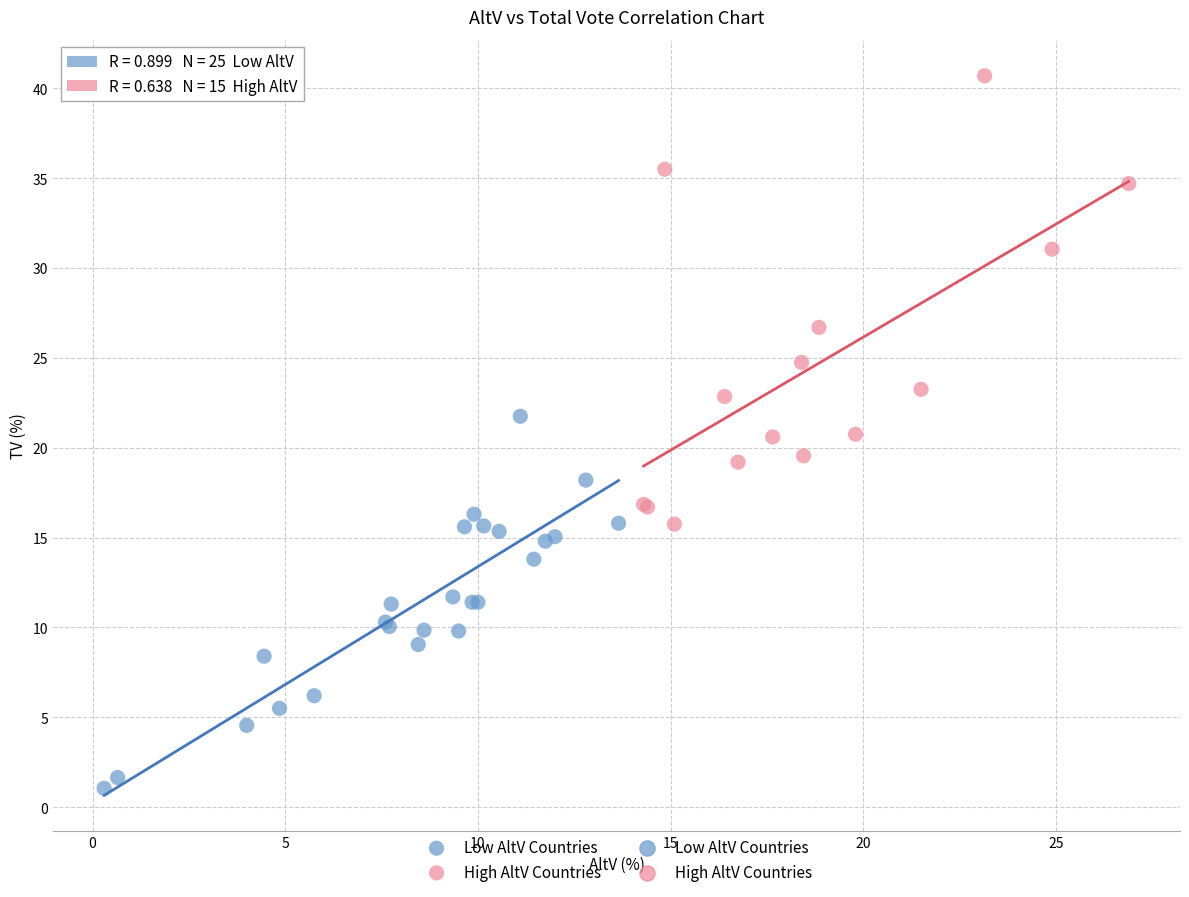

Which series reaches the minimum Y coordinate?

Low AltV Countries